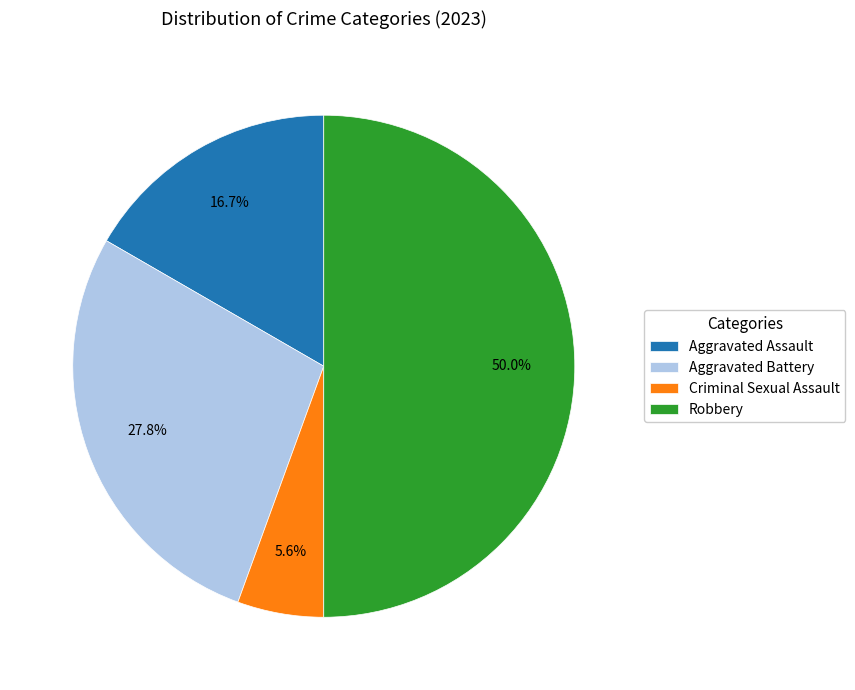

To the nearest percent, what is the difference between the Criminal Sexual Assault and Aggravated Assault slice percentages?

11%